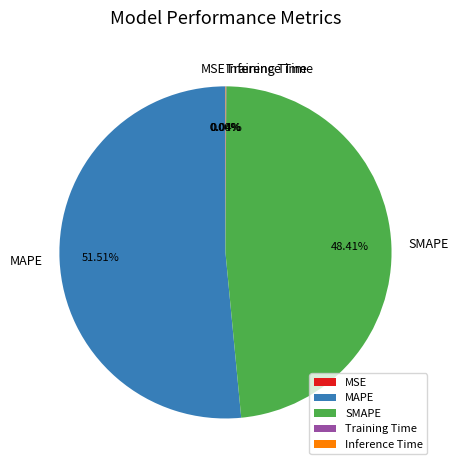

Which category has the biggest portion of the pie?

MAPE